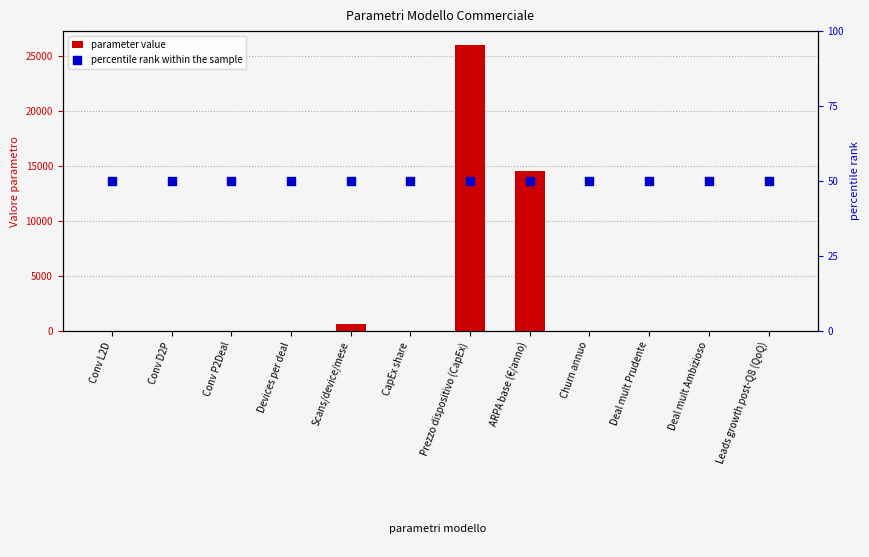

Which series has the widest spread of Y values?

parameter value